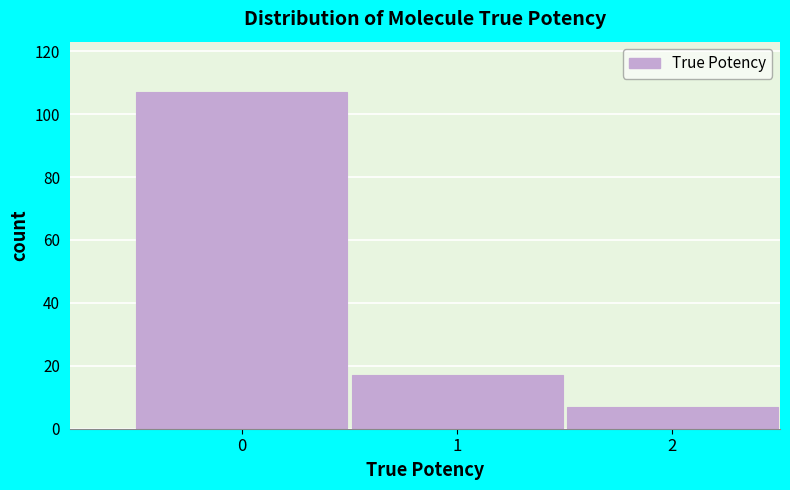

Reading right to left, list all the values displayed in this chart.

2=7	1=17	0=107